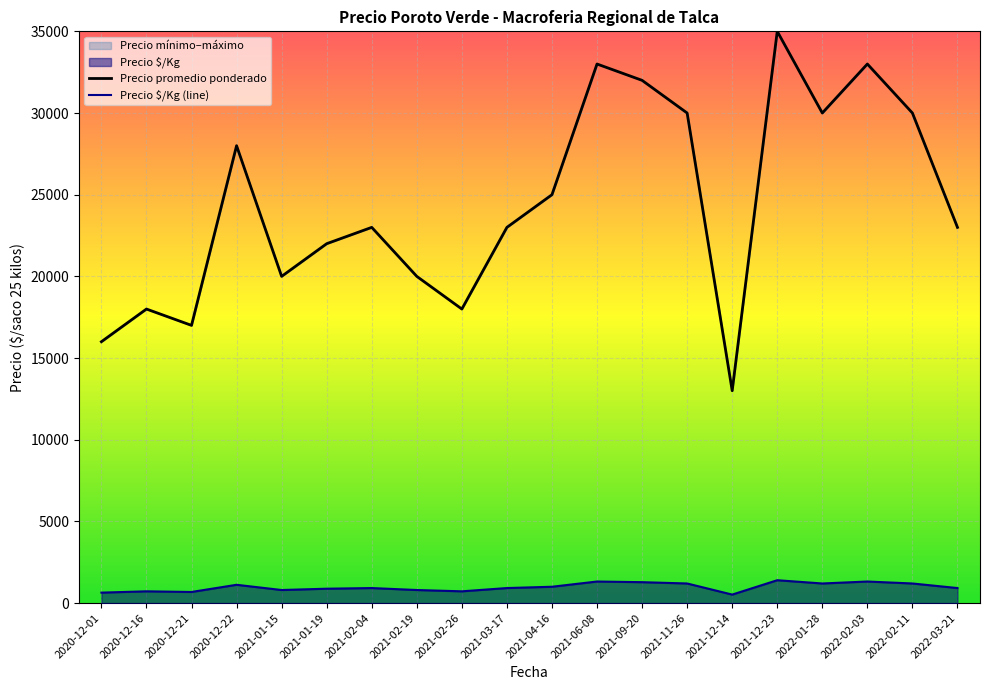

At 2022-03-21, list the series in order from smallest to largest.

Precio $/Kg (line), Precio promedio ponderado